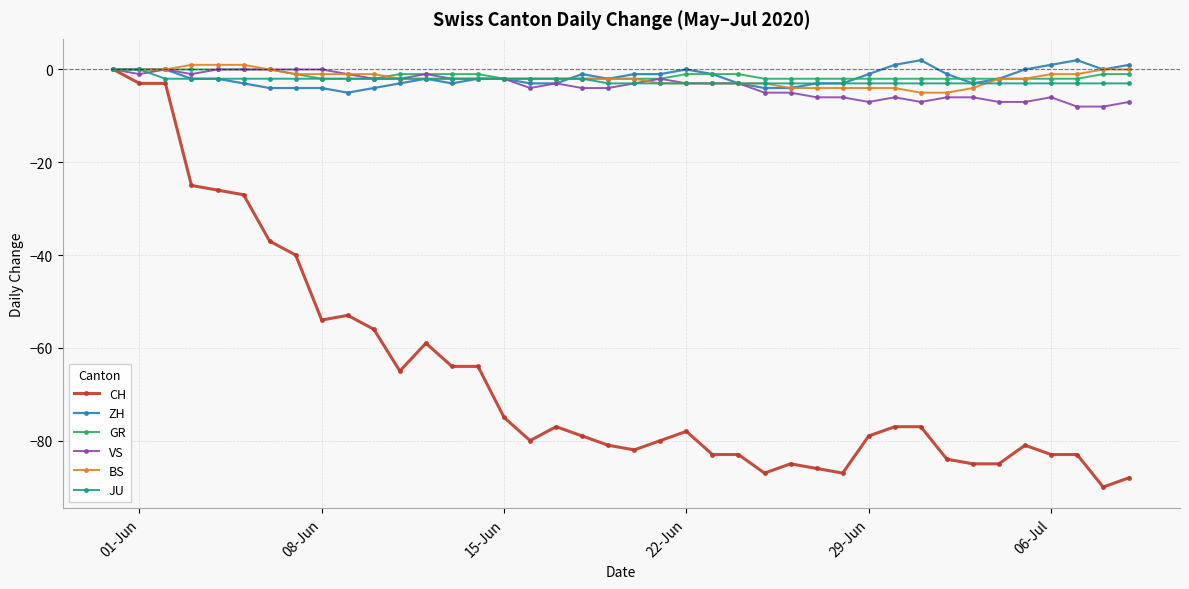

Reading left to right, list all the values displayed in this chart.

CH: 0	-3	-3	-25	-26	-27	-37	-40	-54	-53	-56	-65	-59	-64	-64	-75	-80	-77	-79	-81	-82	-80	-78	-83	-83	-87	-85	-86	-87	-79	-77	-77	-84	-85	-85	-81	-83	-83	-90	-88
ZH: 0	0	0	-2	-2	-3	-4	-4	-4	-5	-4	-3	-2	-3	-2	-2	-3	-3	-1	-2	-1	-1	0	-1	-3	-4	-4	-3	-3	-1	1	2	-1	-3	-2	0	1	2	0	1
GR: 0	0	0	0	0	0	0	-1	-2	-2	-2	-1	-1	-1	-1	-2	-2	-2	-2	-2	-2	-2	-1	-1	-1	-2	-2	-2	-2	-2	-2	-2	-2	-2	-2	-2	-2	-2	-1	-1
VS: 0	-1	0	-1	0	0	0	0	0	-1	-2	-2	-1	-2	-2	-2	-4	-3	-4	-4	-3	-2	-3	-3	-3	-5	-5	-6	-6	-7	-6	-7	-6	-6	-7	-7	-6	-8	-8	-7
BS: 0	0	0	1	1	1	0	-1	-1	-1	-1	-2	-2	-2	-2	-2	-2	-2	-2	-2	-2	-3	-3	-3	-3	-3	-4	-4	-4	-4	-4	-5	-5	-4	-2	-2	-1	-1	0	0
JU: 0	0	-2	-2	-2	-2	-2	-2	-2	-2	-2	-2	-2	-2	-2	-2	-2	-2	-2	-3	-3	-3	-3	-3	-3	-3	-3	-3	-3	-3	-3	-3	-3	-3	-3	-3	-3	-3	-3	-3